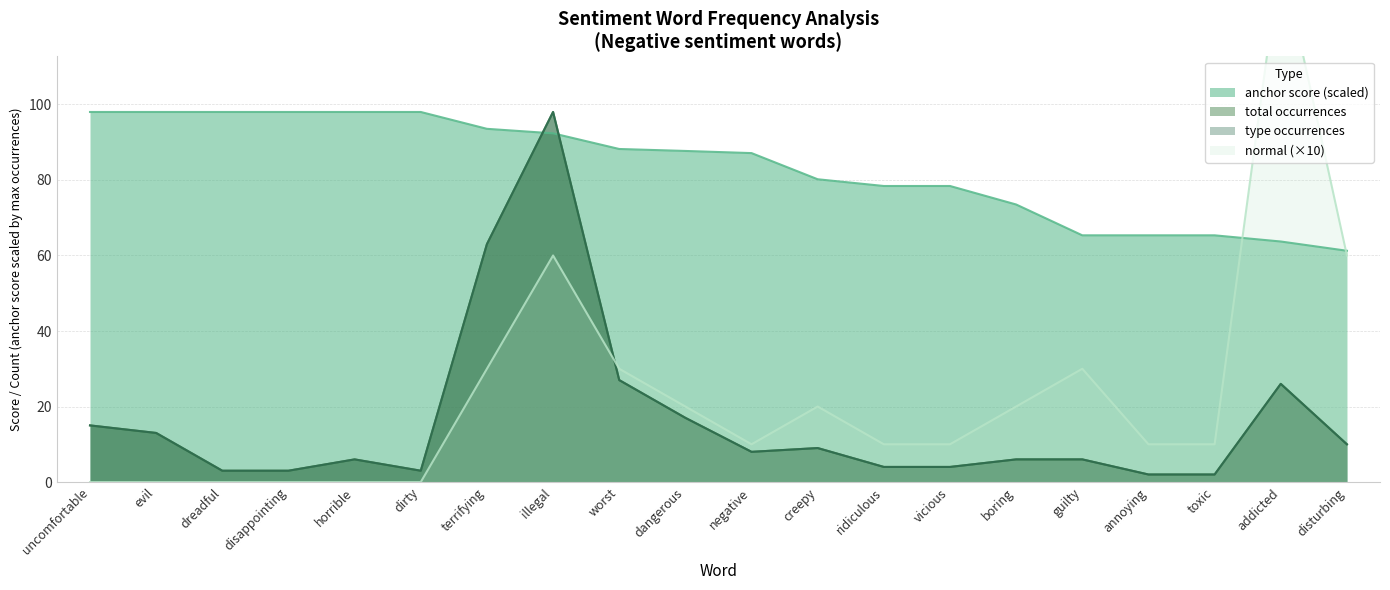

How many intersections are there between total occurrences (negative) and normal (negative)?

1